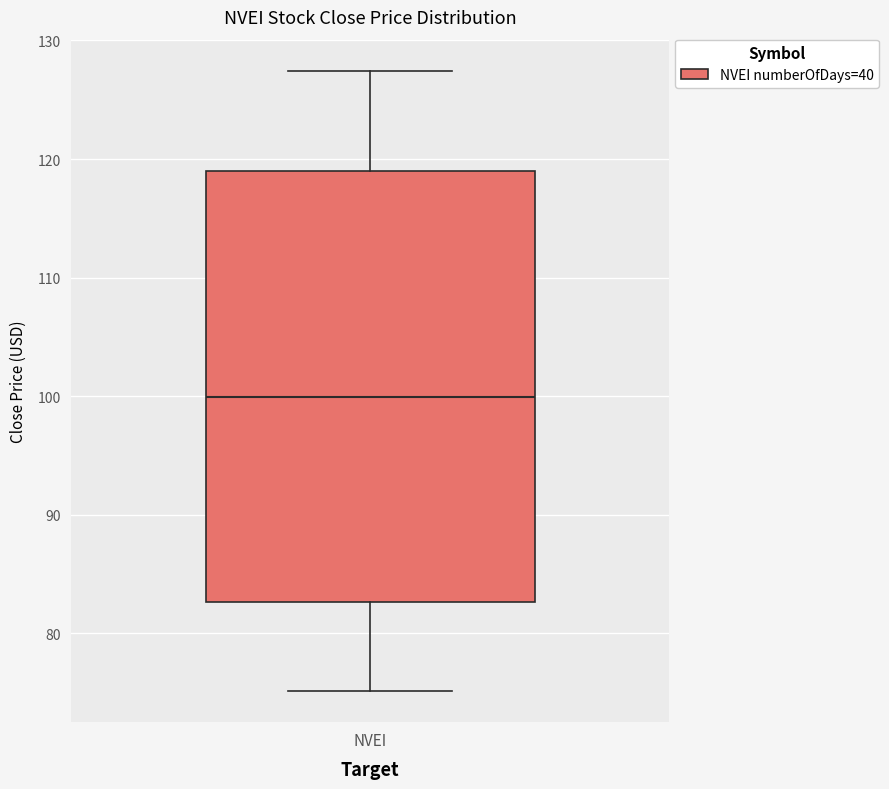

Where is the lower edge of the box for NVEI on the y-axis? The values are not printed on the chart, so give them approximately, as read against the axis.

83